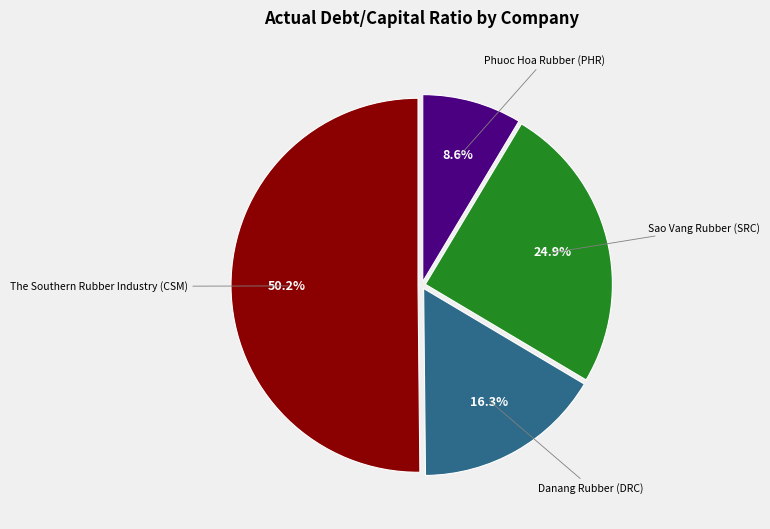

Rank the categories by value from highest to lowest.

The Southern Rubber Industry (CSM), Sao Vang Rubber (SRC), Danang Rubber (DRC), Phuoc Hoa Rubber (PHR)